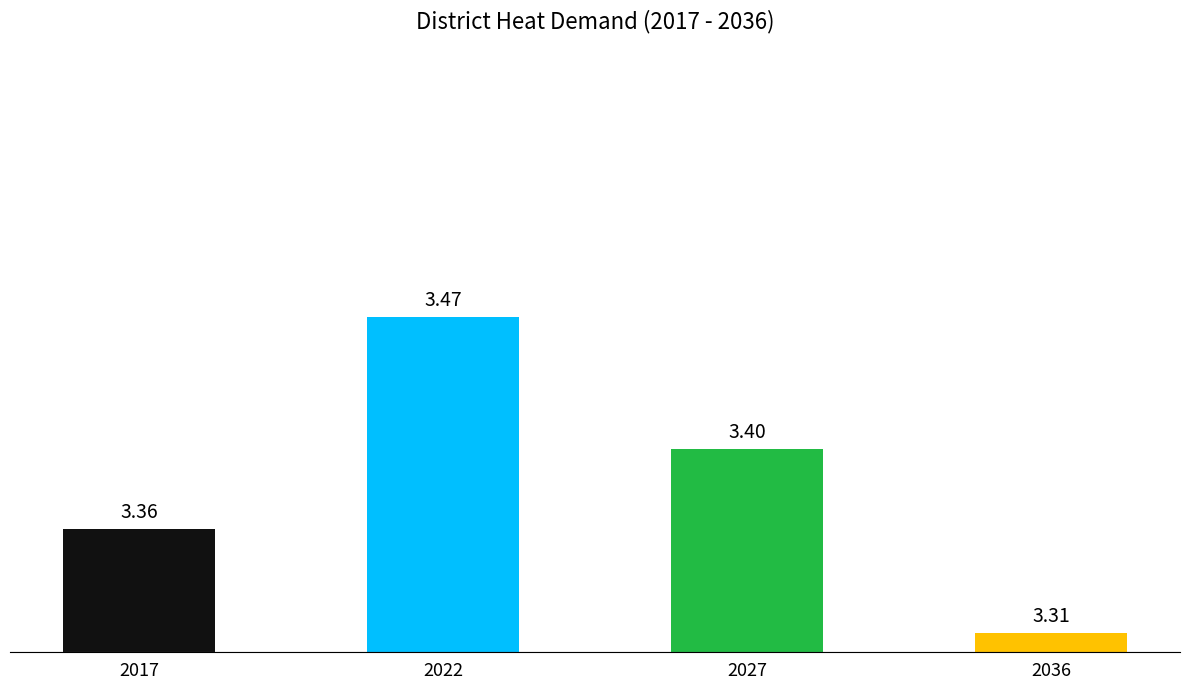

Does the chart contain any negative values?

No